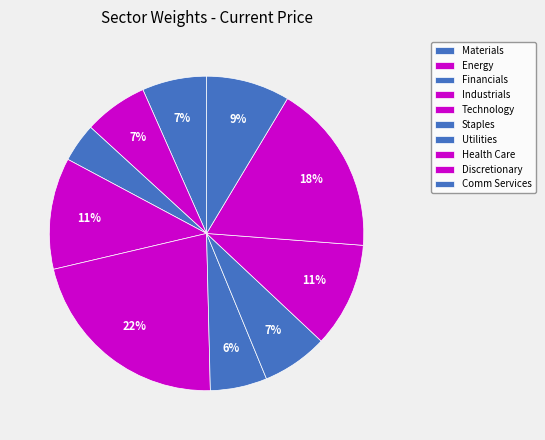

Does Industrials represent more than half of the total?

No